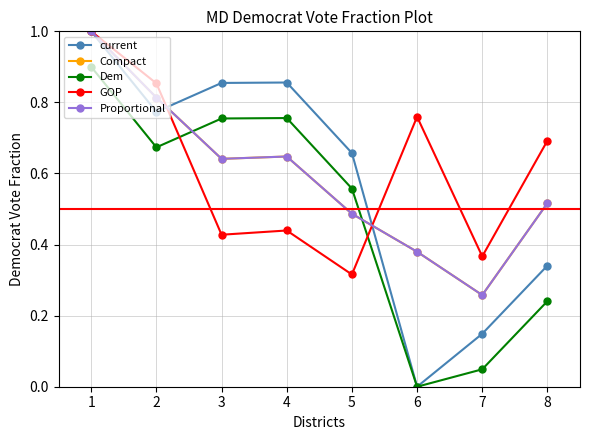

Where is the first local maximum for current?

4